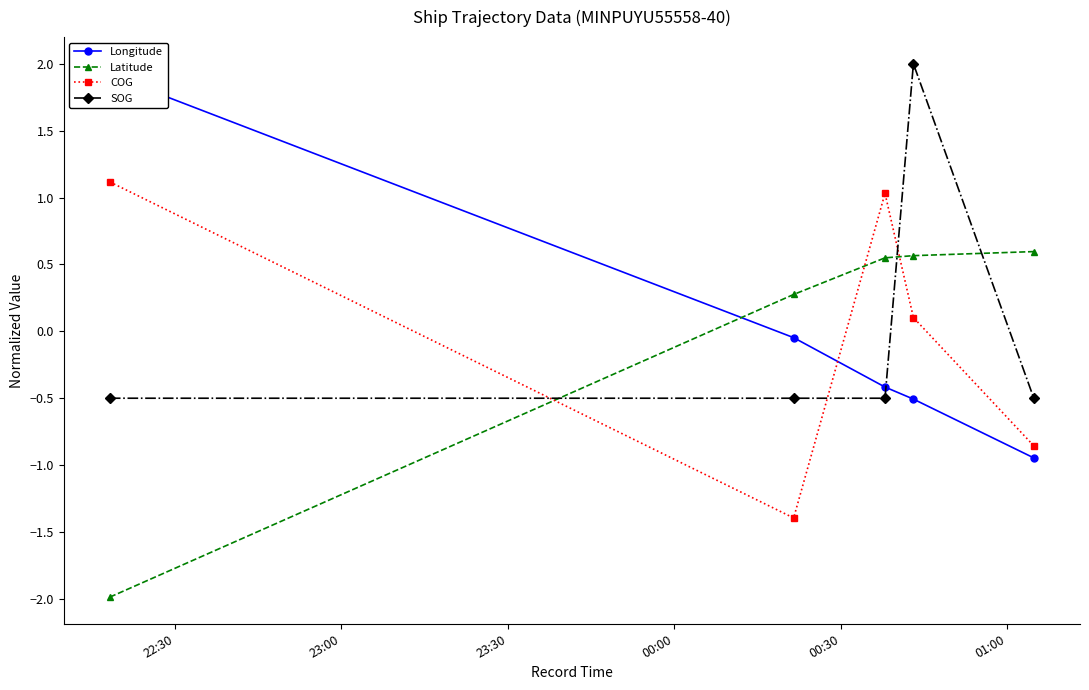

Rank the series by their maximum value, from lowest to highest.

Latitude, COG, Longitude, SOG